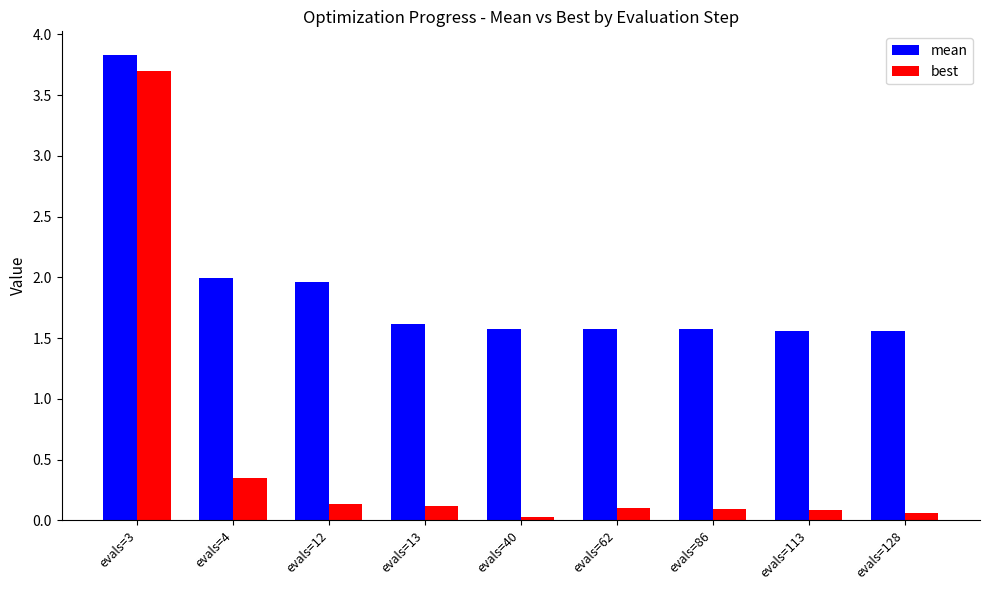

At which category does the chart reach its peak across all series?

evals=3